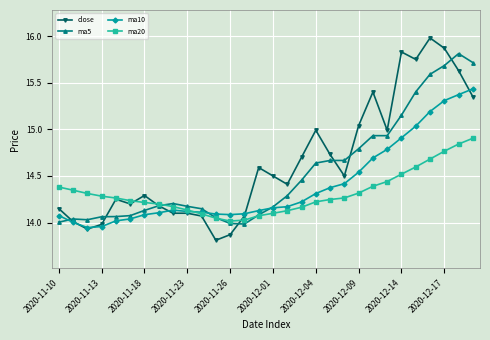

List the series in order of their peak value, highest first.

close, ma5, ma10, ma20